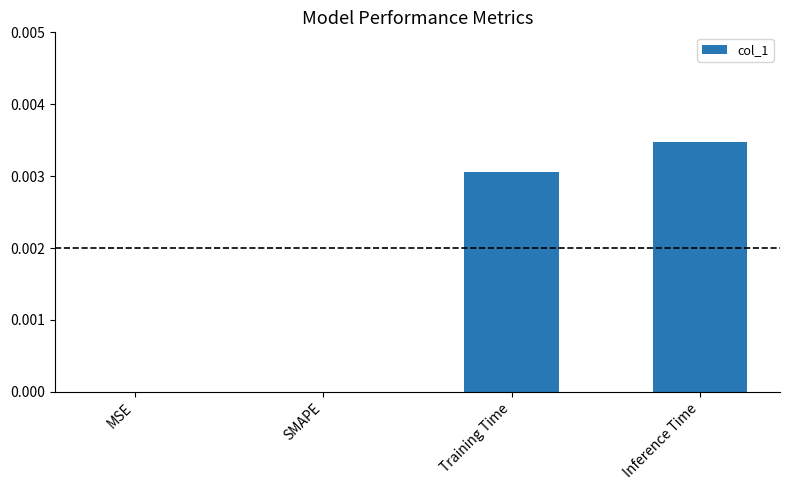

Between Training Time and SMAPE, which is larger?

Training Time